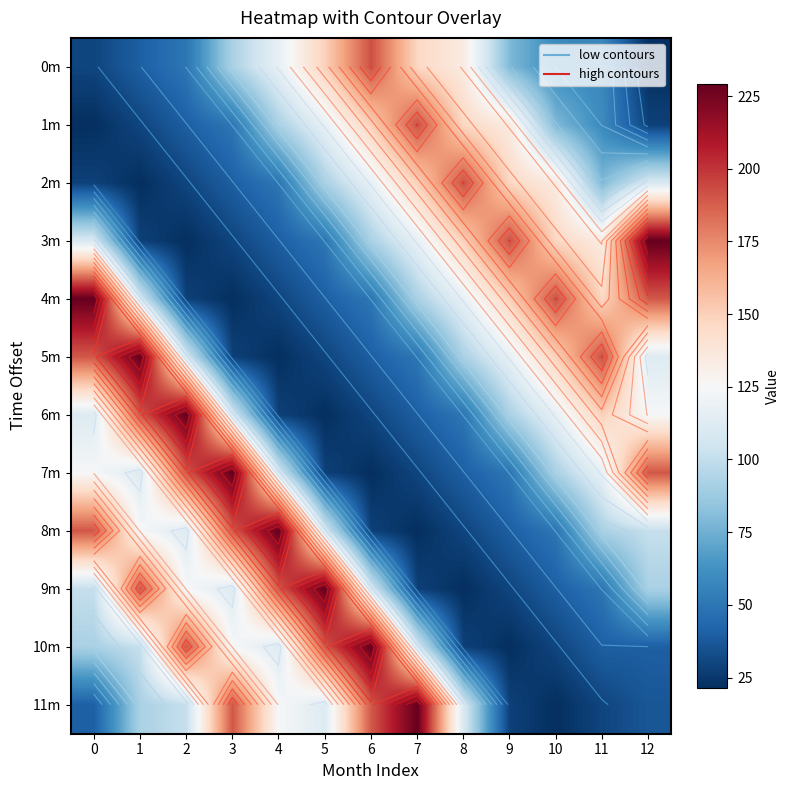

List the labels in order of 1m value, smallest first.

0, 12, 1, 2, 3, 11, 10, 4, 5, 9, 8, 6, 7